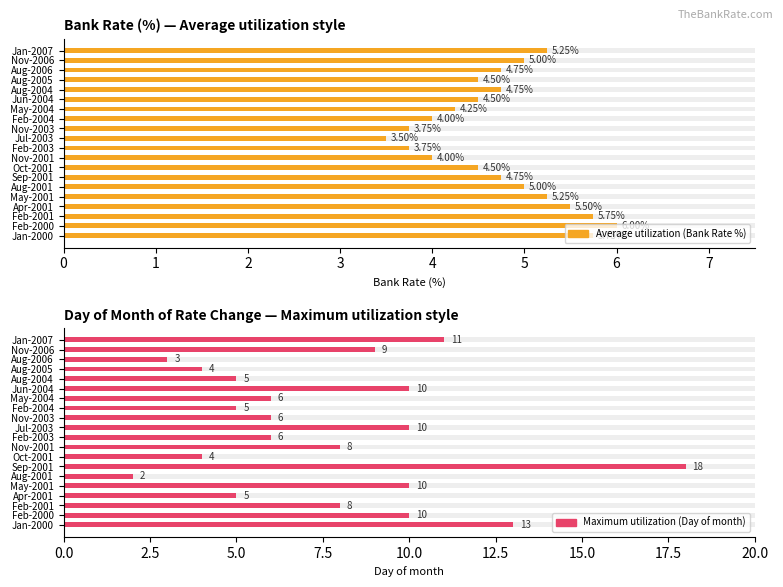

Reading right to left, transcribe all the data shown in this chart.

Average utilization (Bank Rate %): 5.2	5.0	4.8	4.5	4.8	4.5	4.2	4.0	3.8	3.5	3.8	4.0	4.5	4.8	5.0	5.2	5.5	5.8	6.0	5.8
Maximum utilization (Day of month): 11.0	9.0	3.0	4.0	5.0	10.0	6.0	5.0	6.0	10.0	6.0	8.0	4.0	18.0	2.0	10.0	5.0	8.0	10.0	13.0